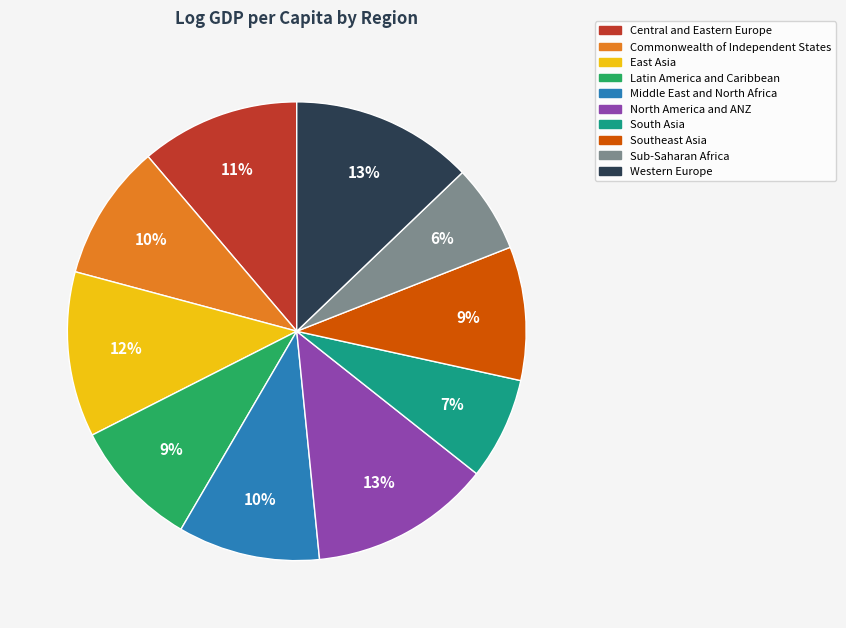

Is there a majority slice in this chart?

No